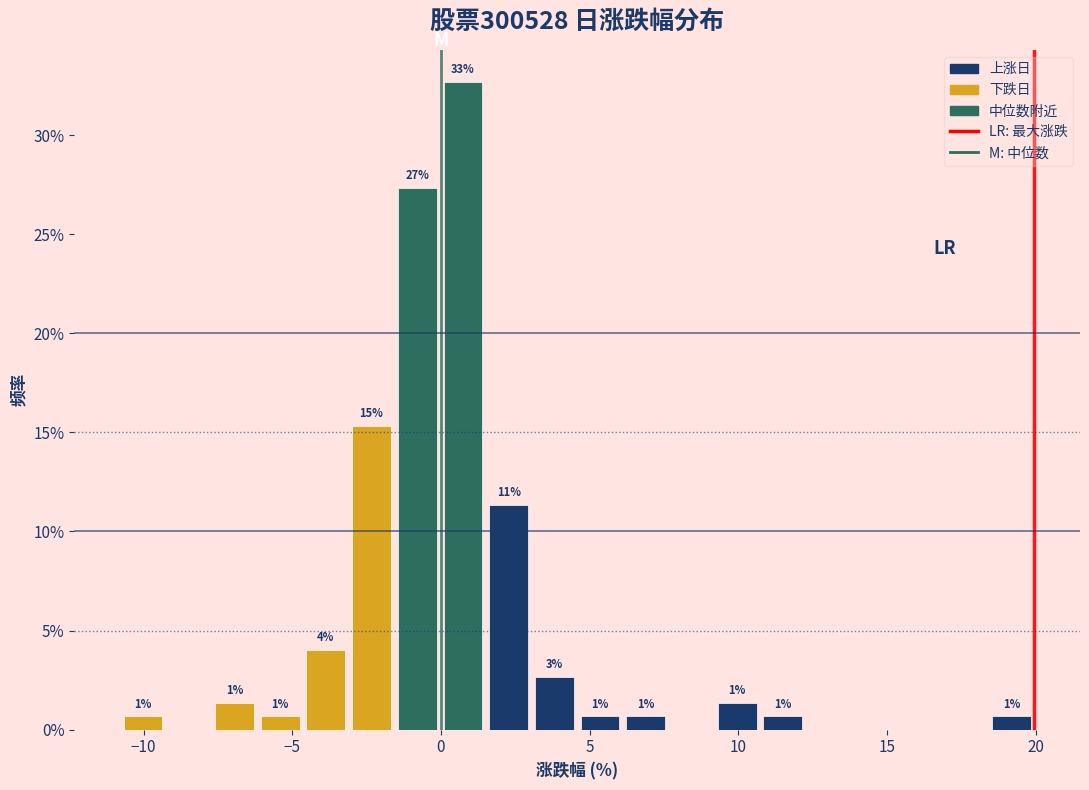

Around what value on the x-axis is the tallest bar? Give the approximate position of its centre, as read against the axis.

0.5